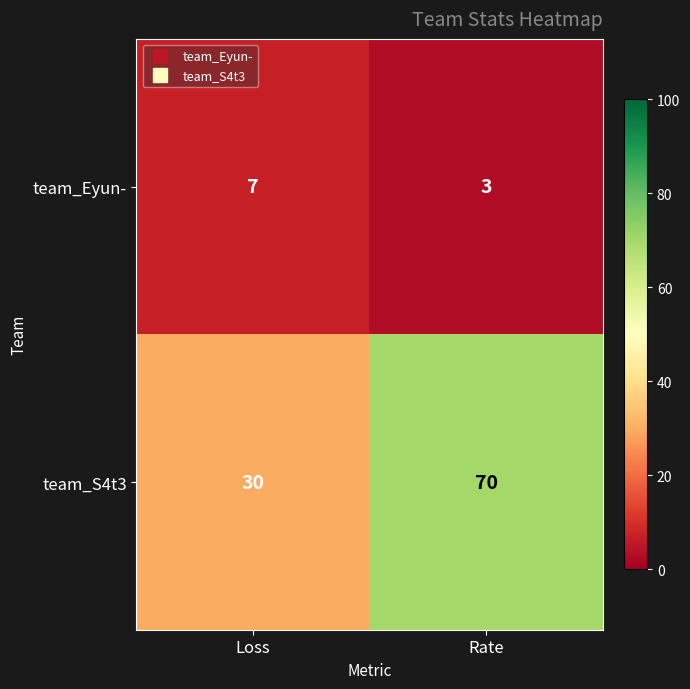

What is the difference between the team_S4t3 values at Rate and Loss?

40